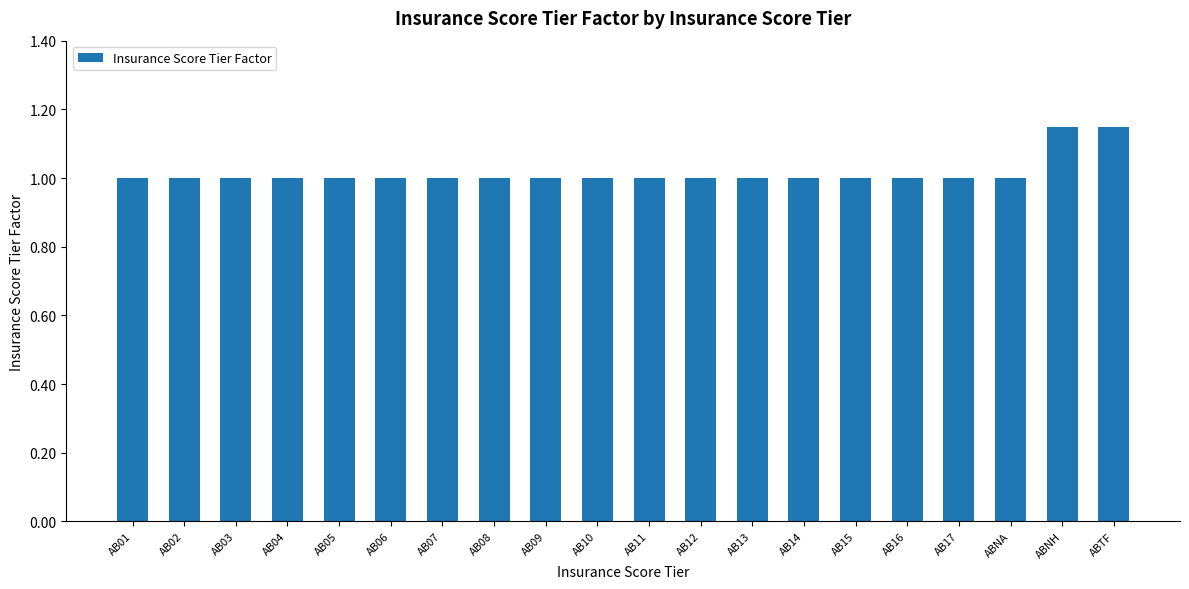

What is the minimum value shown in the chart?

1.0